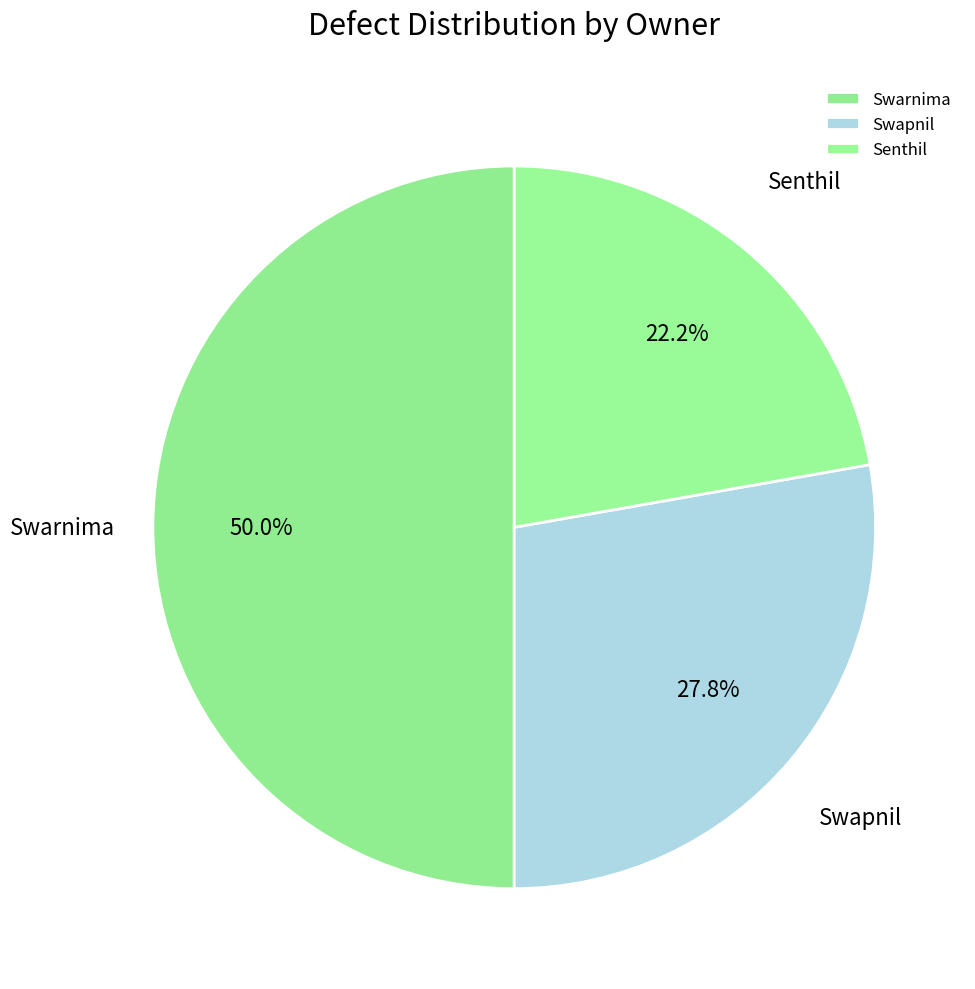

Rank the categories by value from highest to lowest.

Swarnima, Swapnil, Senthil